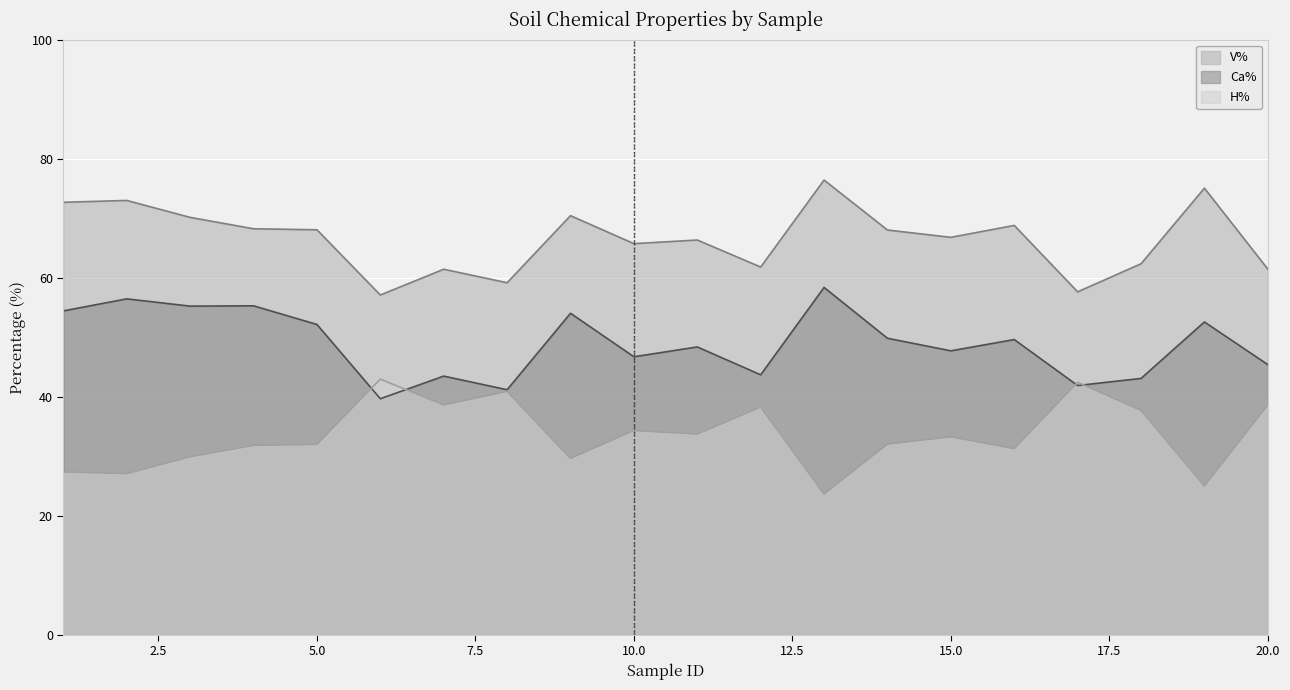

True or false: H% and V% cross at least once.

False